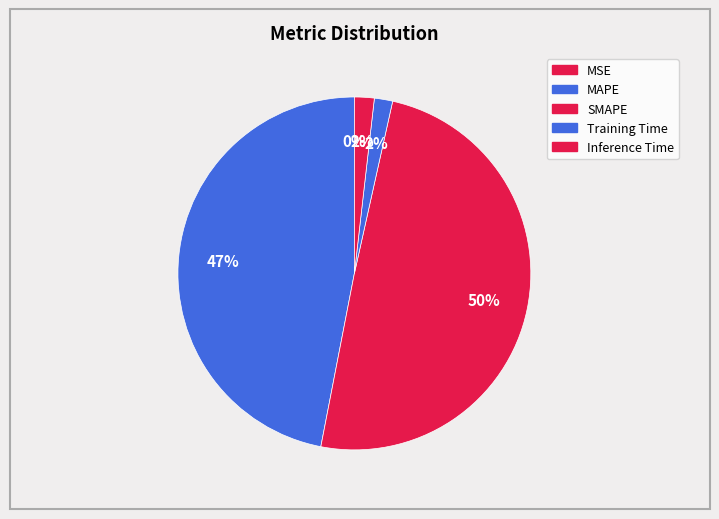

How many segments does this pie chart have?

5